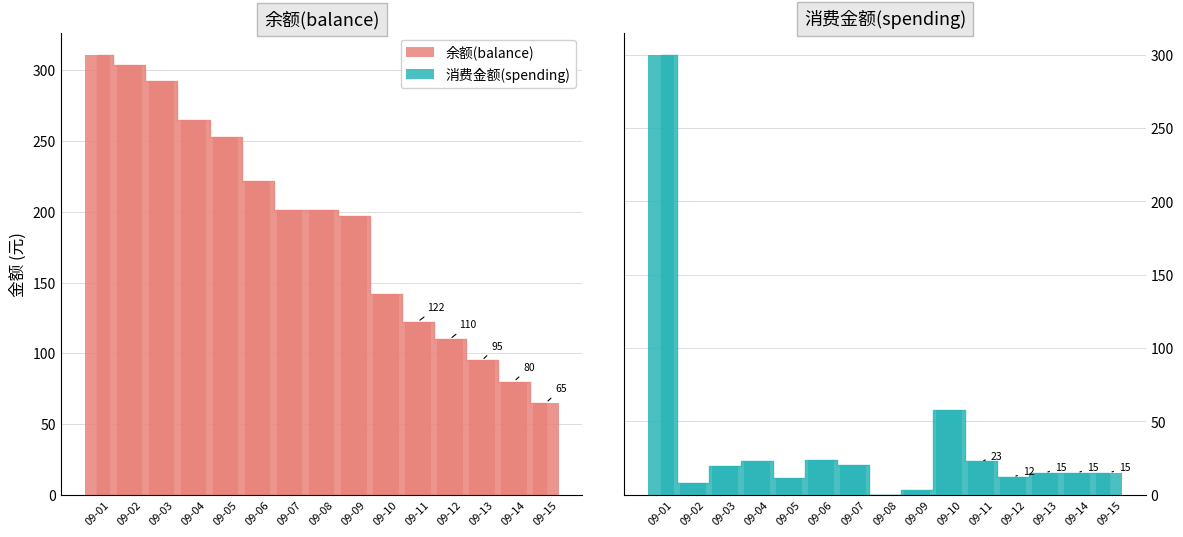

Where does the 余额(balance) series first go above 201?

09-01